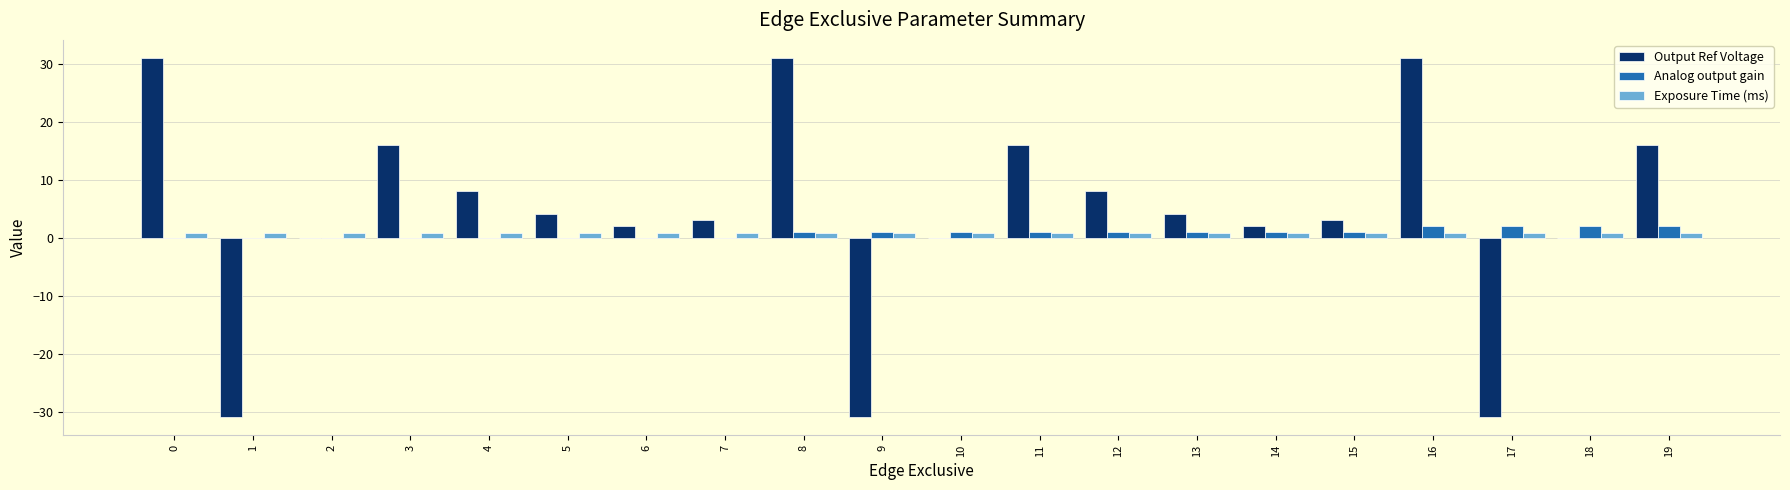

Count the number of categories in the chart.

20